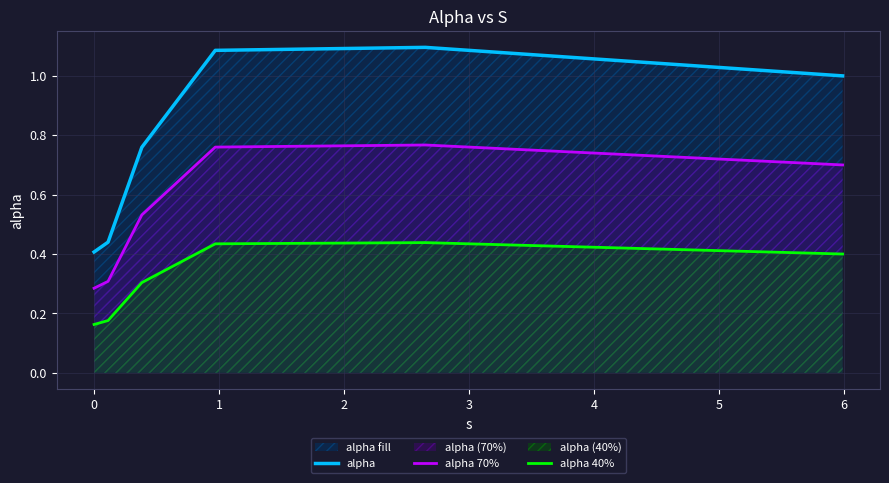

List the series in order of their overall mean, lowest first.

alpha 40%, alpha 70%, alpha